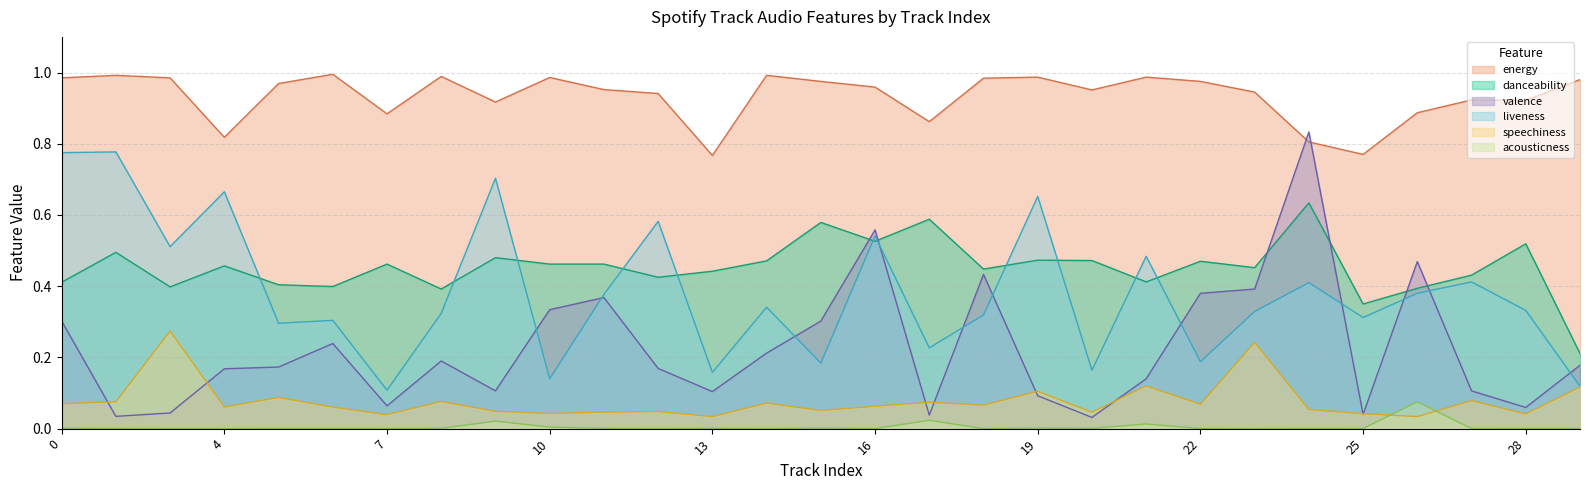

Reading right to left, what are all the values shown in this chart?

danceability: 29=0.2	28=0.5	27=0.4	26=0.4	25=0.3	24=0.6	23=0.5	22=0.5	21=0.4	20=0.5	19=0.5	18=0.4	17=0.6	16=0.5	15=0.6	14=0.5	13=0.4	12=0.4	11=0.5	10=0.5	9=0.5	8=0.4	7=0.5	6=0.4	5=0.4	4=0.5	3=0.4	1=0.5	0=0.4
energy: 29=1.0	28=0.9	27=0.9	26=0.9	25=0.8	24=0.8	23=0.9	22=1.0	21=1.0	20=1.0	19=1.0	18=1.0	17=0.9	16=1.0	15=1.0	14=1.0	13=0.8	12=0.9	11=1.0	10=1.0	9=0.9	8=1.0	7=0.9	6=1.0	5=1.0	4=0.8	3=1.0	1=1.0	0=1.0
valence: 29=0.2	28=0.1	27=0.1	26=0.5	25=0.0	24=0.8	23=0.4	22=0.4	21=0.1	20=0.0	19=0.1	18=0.4	17=0.0	16=0.6	15=0.3	14=0.2	13=0.1	12=0.2	11=0.4	10=0.3	9=0.1	8=0.2	7=0.1	6=0.2	5=0.2	4=0.2	3=0.0	1=0.0	0=0.3
liveness: 29=0.1	28=0.3	27=0.4	26=0.4	25=0.3	24=0.4	23=0.3	22=0.2	21=0.5	20=0.2	19=0.7	18=0.3	17=0.2	16=0.5	15=0.2	14=0.3	13=0.2	12=0.6	11=0.4	10=0.1	9=0.7	8=0.3	7=0.1	6=0.3	5=0.3	4=0.7	3=0.5	1=0.8	0=0.8
speechiness: 29=0.1	28=0.0	27=0.1	26=0.0	25=0.0	24=0.1	23=0.2	22=0.1	21=0.1	20=0.0	19=0.1	18=0.1	17=0.1	16=0.1	15=0.1	14=0.1	13=0.0	12=0.0	11=0.0	10=0.0	9=0.0	8=0.1	7=0.0	6=0.1	5=0.1	4=0.1	3=0.3	1=0.1	0=0.1
acousticness: 29=0.0	28=0.0	27=0.0	26=0.1	25=0.0	24=0.0	23=0.0	22=0.0	21=0.0	20=0.0	19=0.0	18=0.0	17=0.0	16=0.0	15=0.0	14=0.0	13=0.0	12=0.0	11=0.0	10=0.0	9=0.0	8=0.0	7=0.0	6=0.0	5=0.0	4=0.0	3=0.0	1=0.0	0=0.0